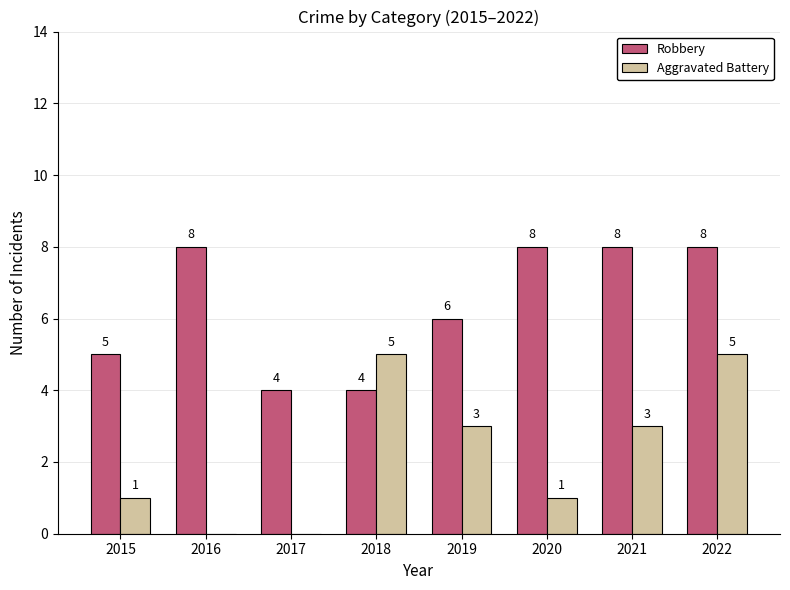

Between 2016 and 2022, which series saw the biggest shift?

Aggravated Battery